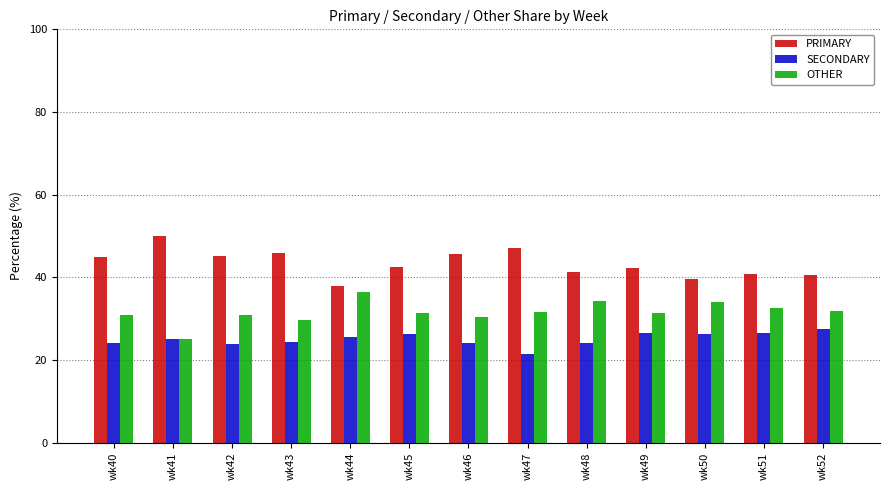

List the series in order of their overall mean, lowest first.

SECONDARY, OTHER, PRIMARY